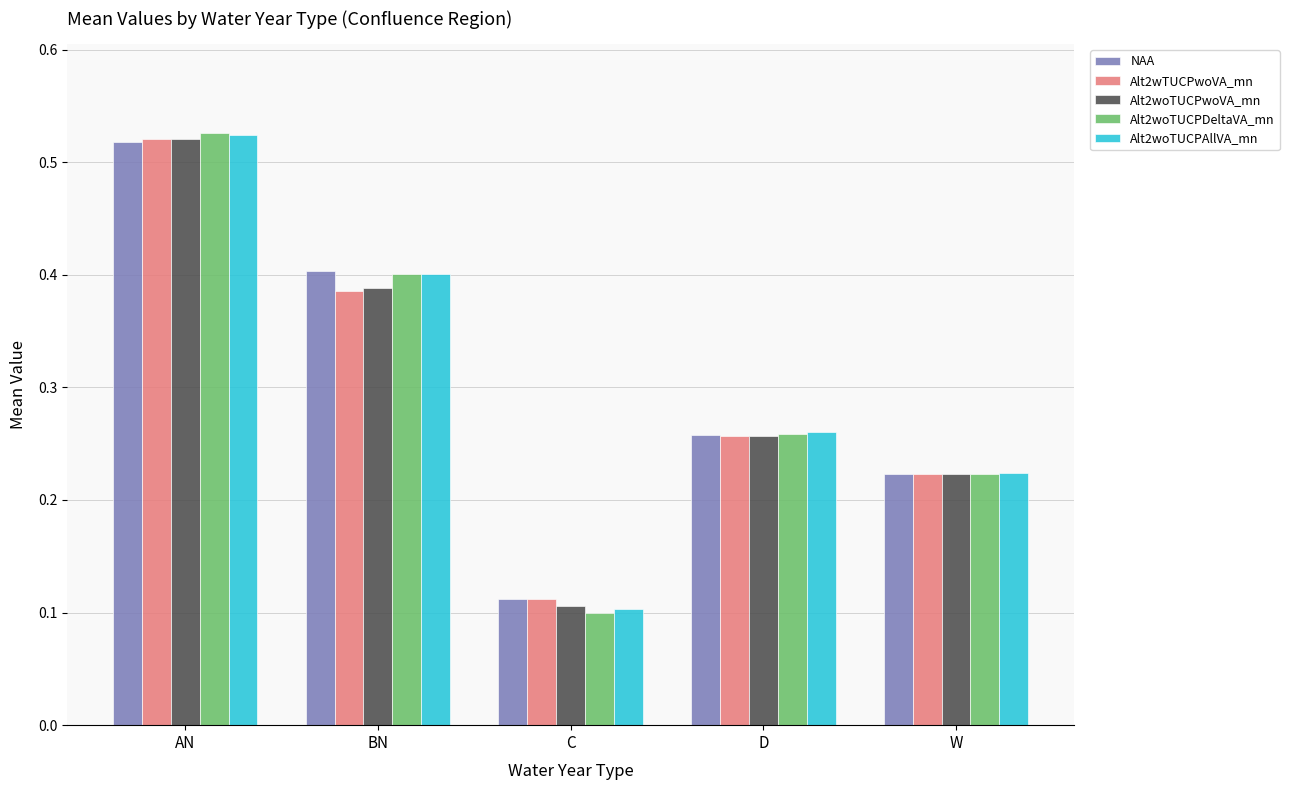

What are all the series names shown in the legend?

NAA, Alt2wTUCPwoVA_mn, Alt2woTUCPwoVA_mn, Alt2woTUCPDeltaVA_mn, Alt2woTUCPAllVA_mn